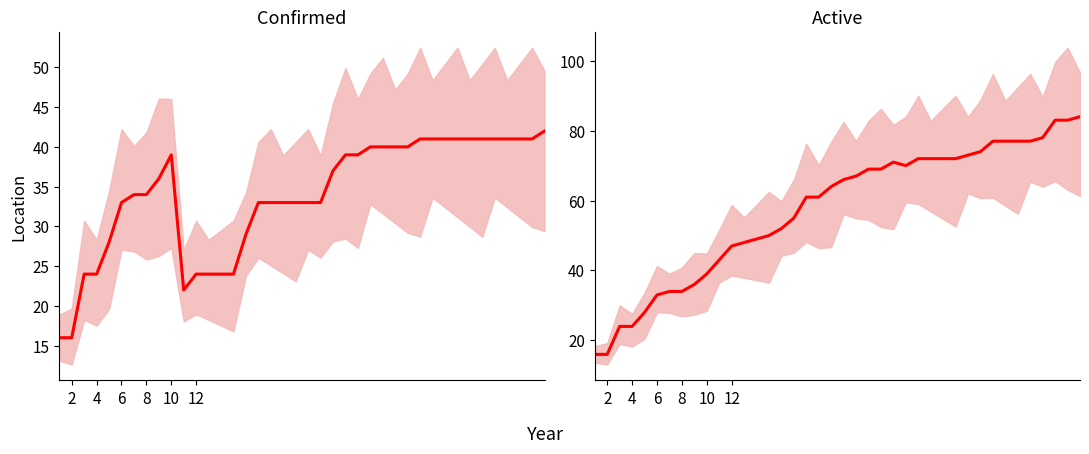

In Confirmed, how many points are higher than both neighbors (excluding endpoints)?

1